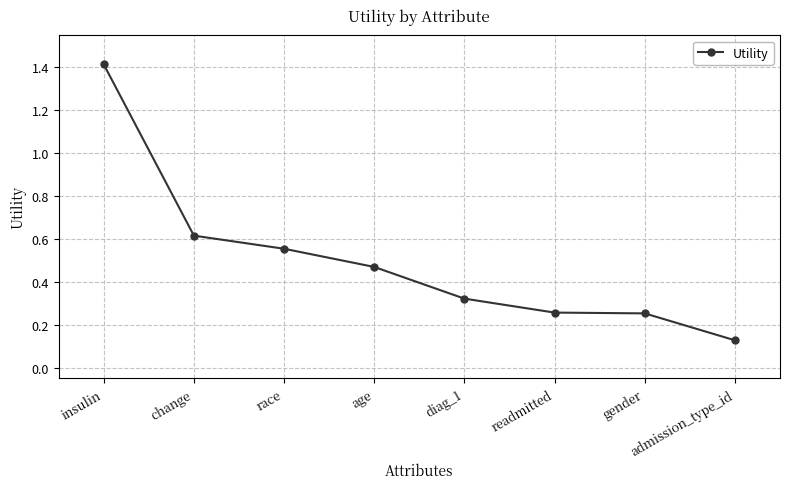

What is the sum of the values at insulin and change?

2.0